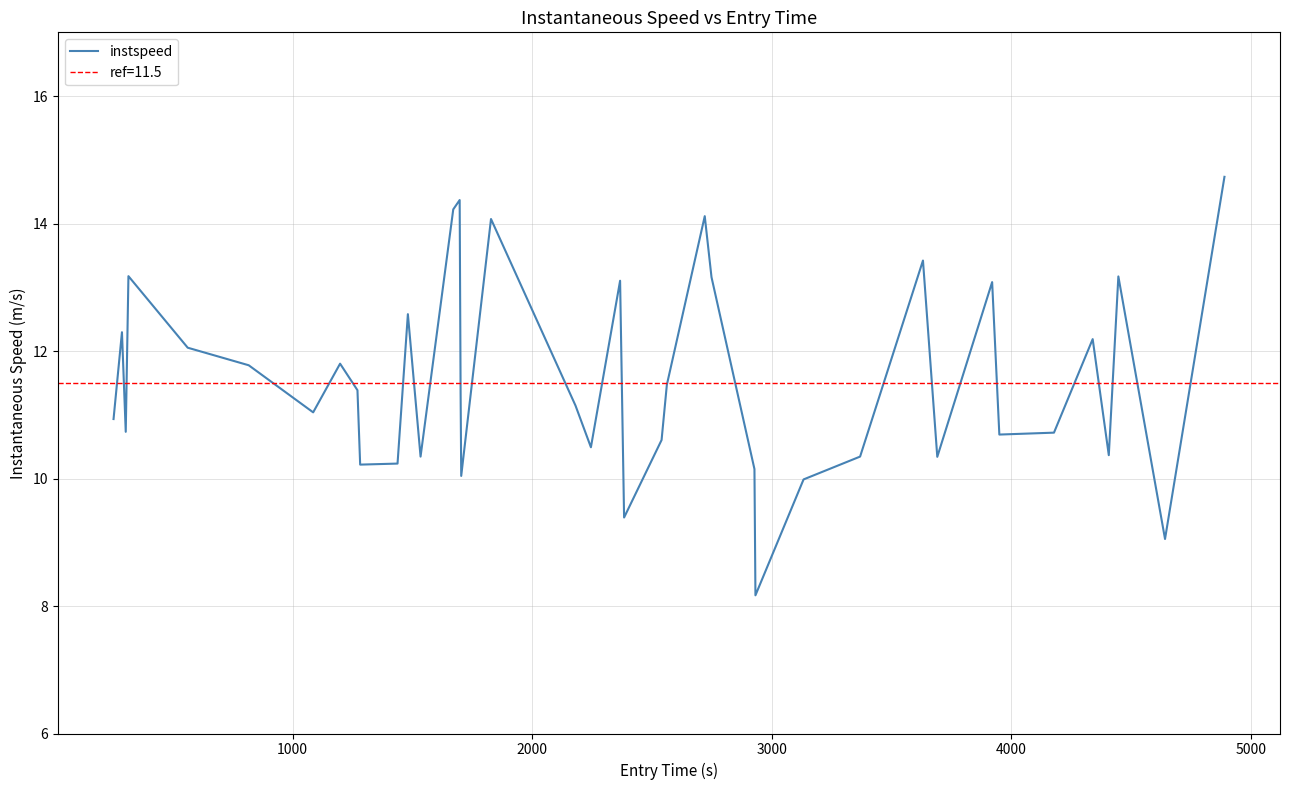

What is the maximum value for instspeed?

14.7